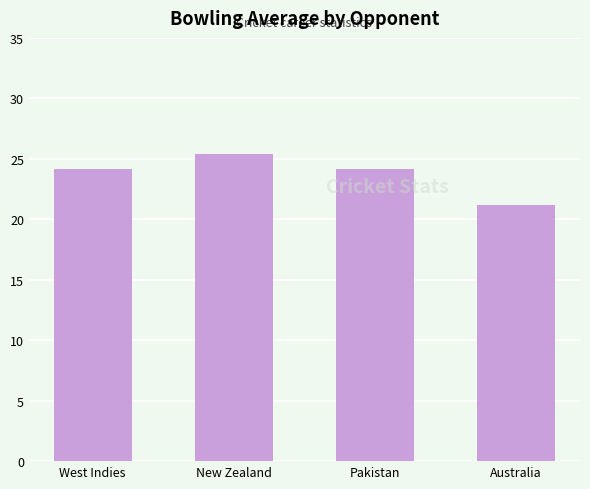

What is the difference between the values at Australia and New Zealand?

4.2